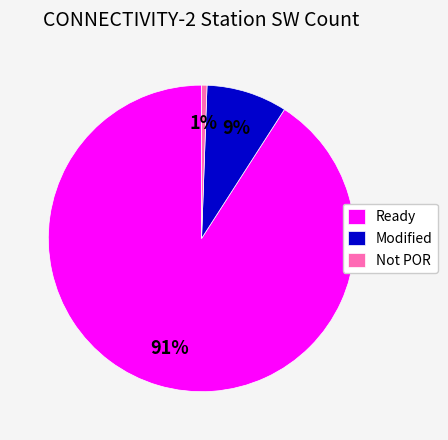

How many slices are in this pie chart?

3